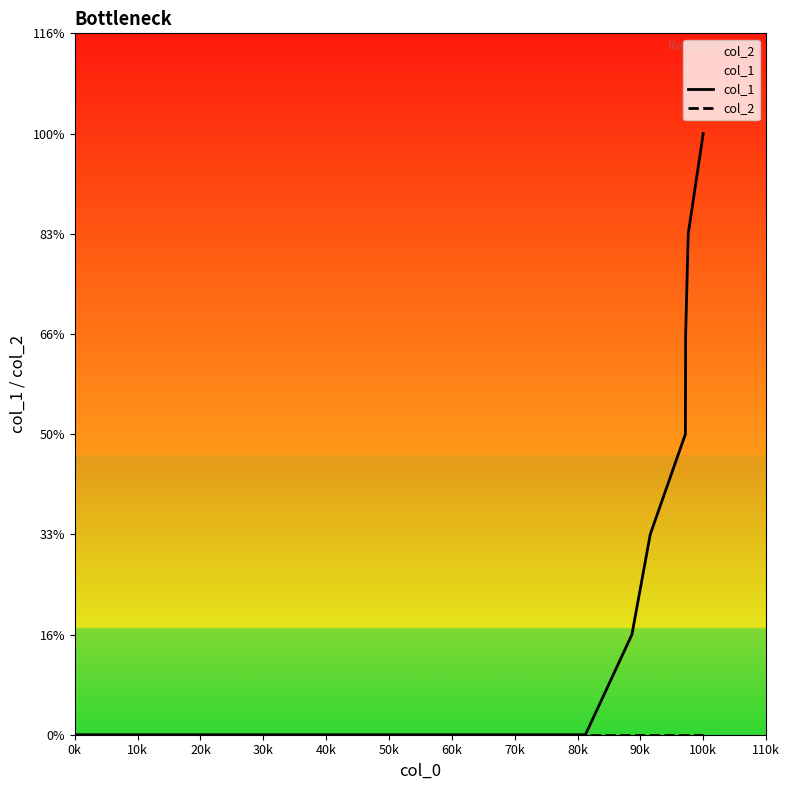

Which has a higher value, 40k or 10k?

40k